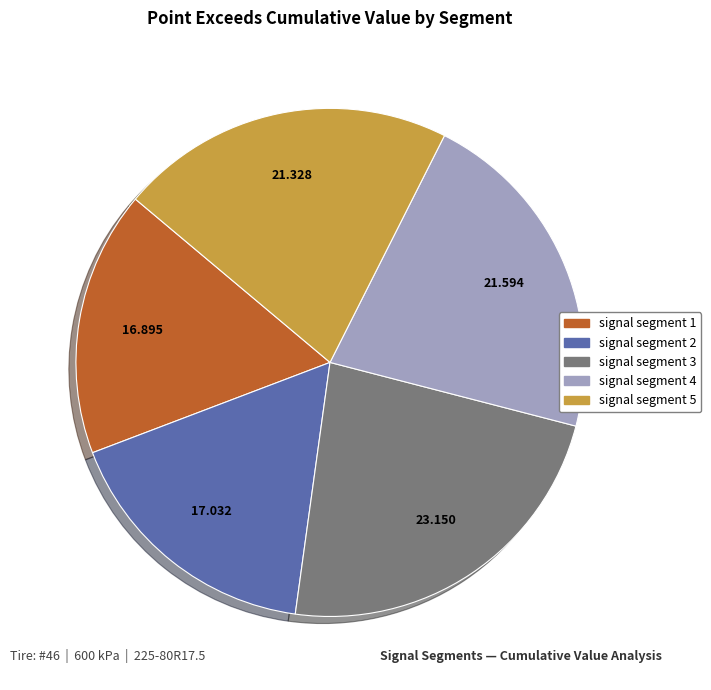

The signal segment 3 slice represents 23% of the pie. True or false?

True